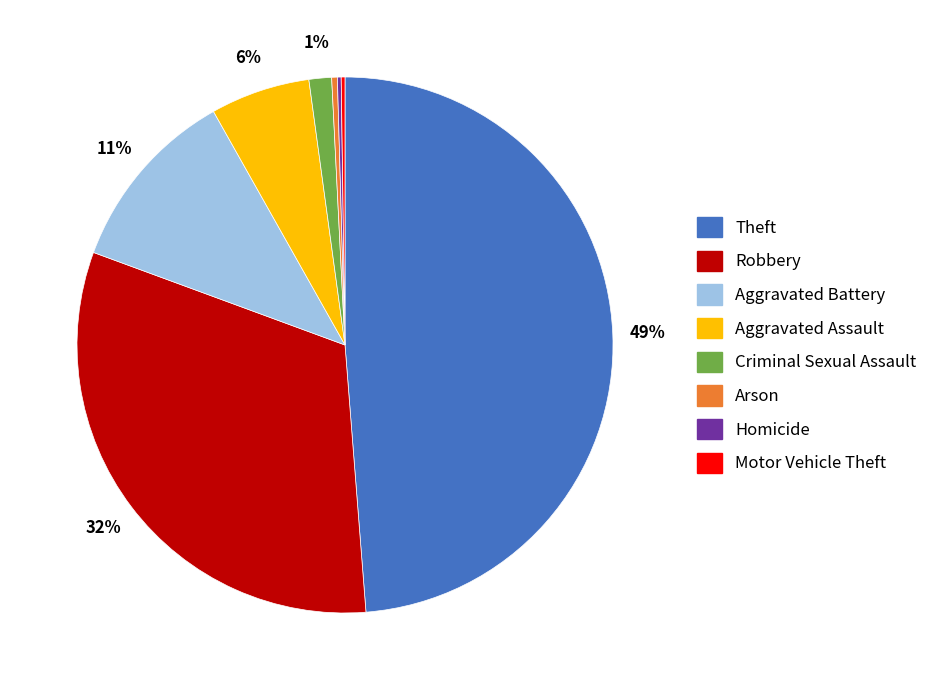

Is there any slice that represents more than half of the pie?

No